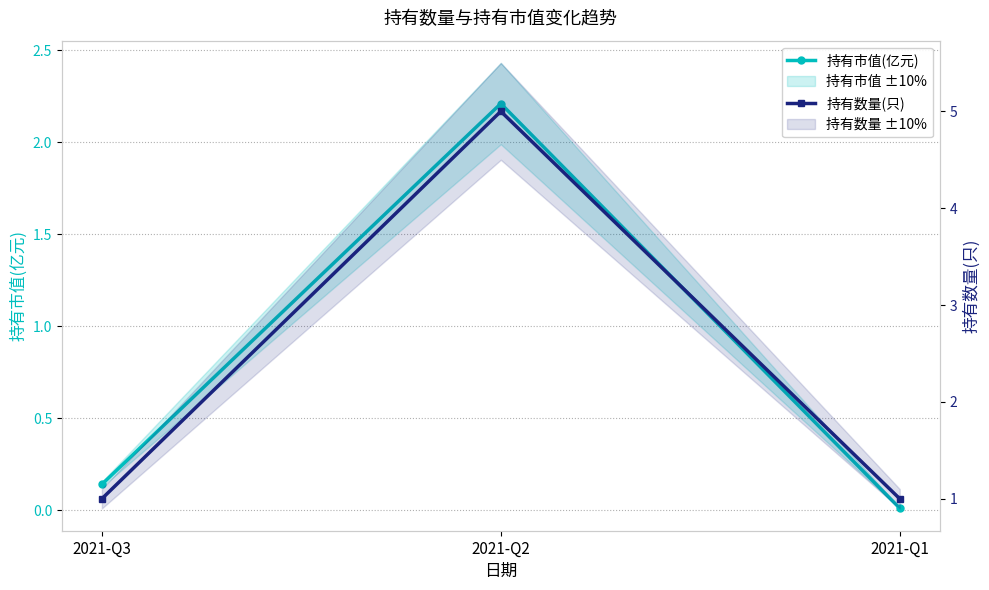

At which category does the chart reach its peak across all series?

2021-Q2